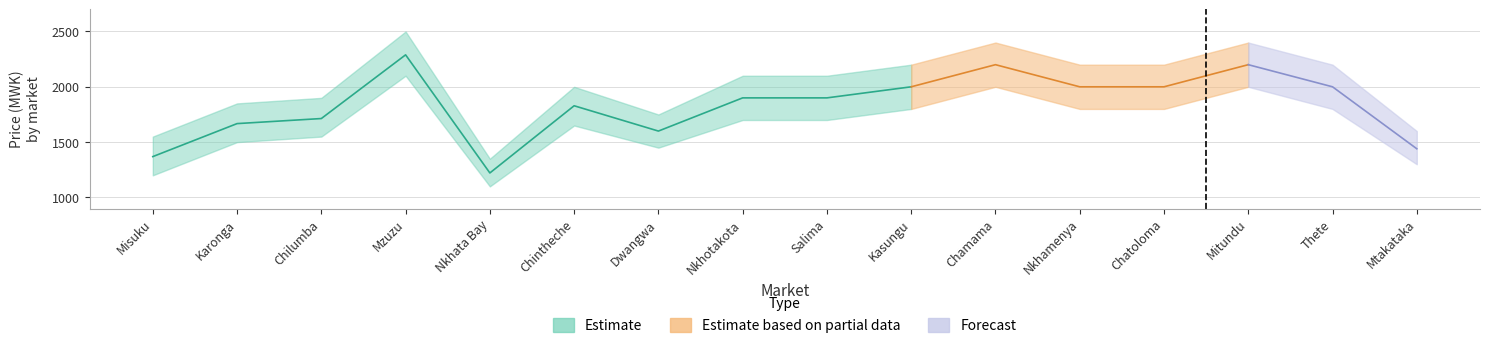

True or false: Rice_Jan2024 and Rice_lower intersect in this chart.

False